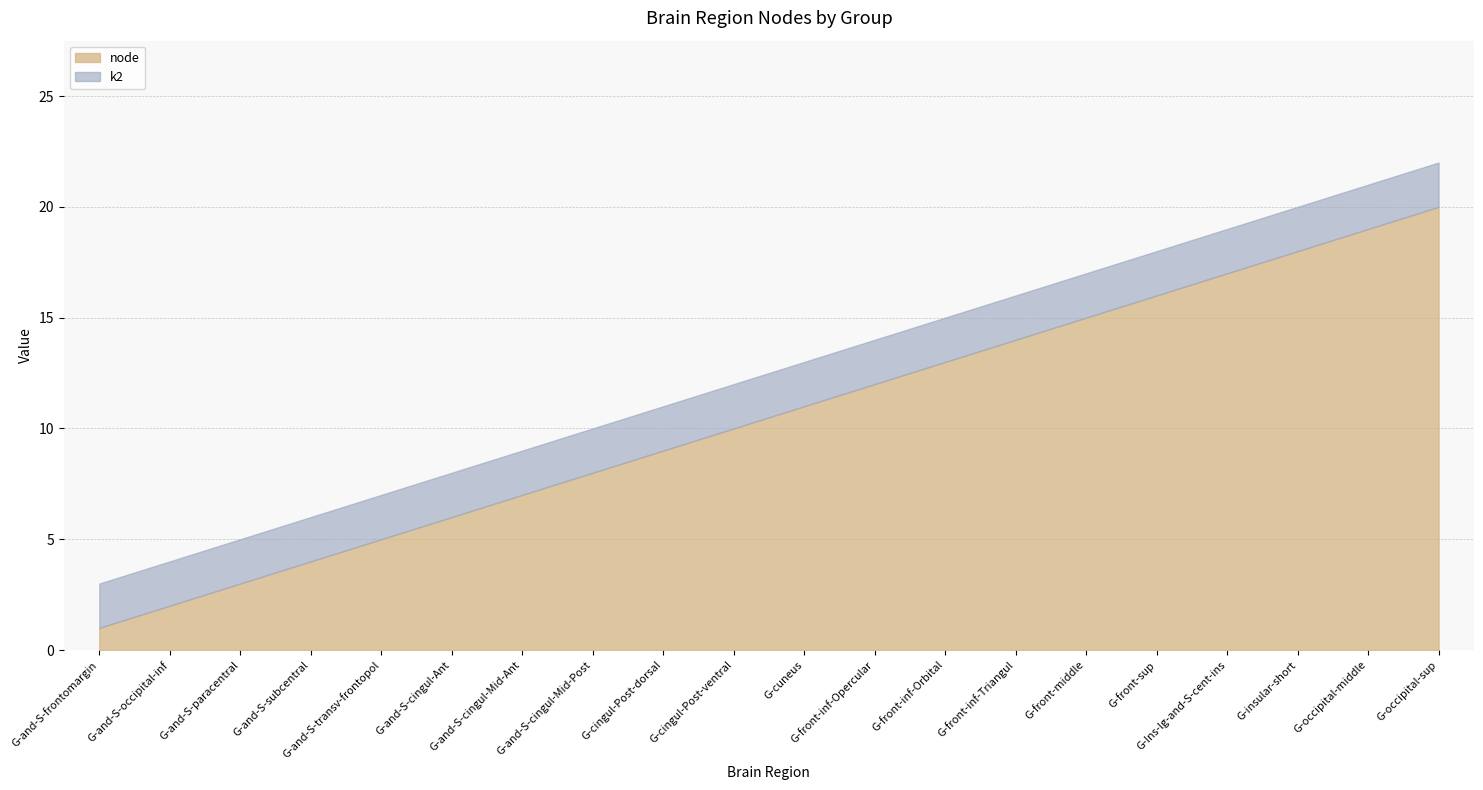

Rank the series by their average value, from lowest to highest.

k2, node